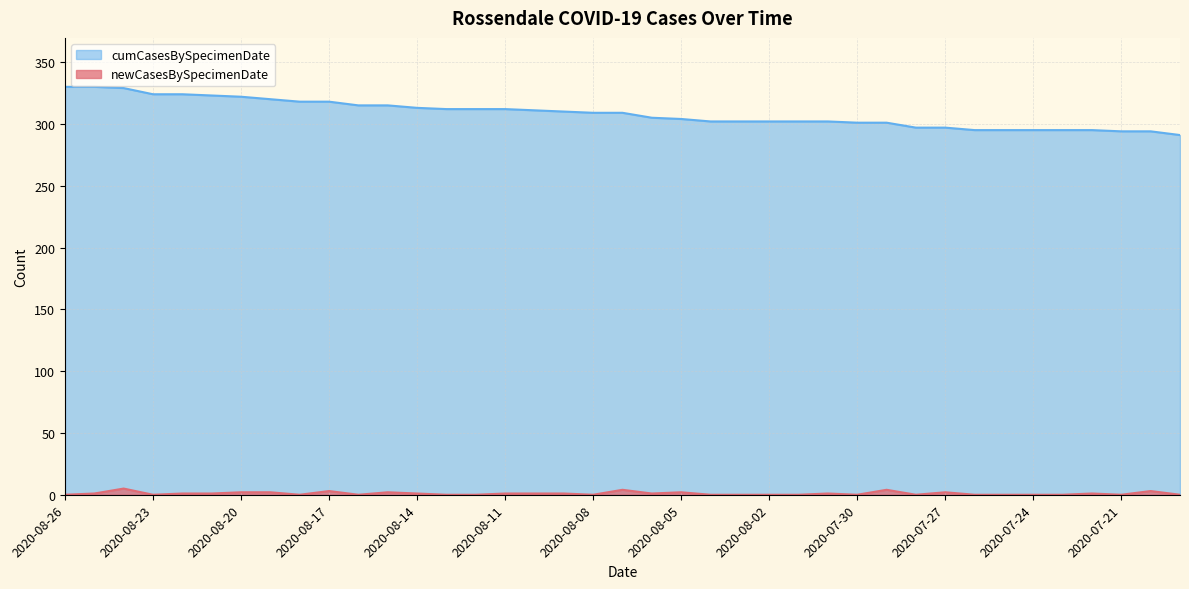

List the series in order of their peak value, highest first.

cumCasesBySpecimenDate, newCasesBySpecimenDate